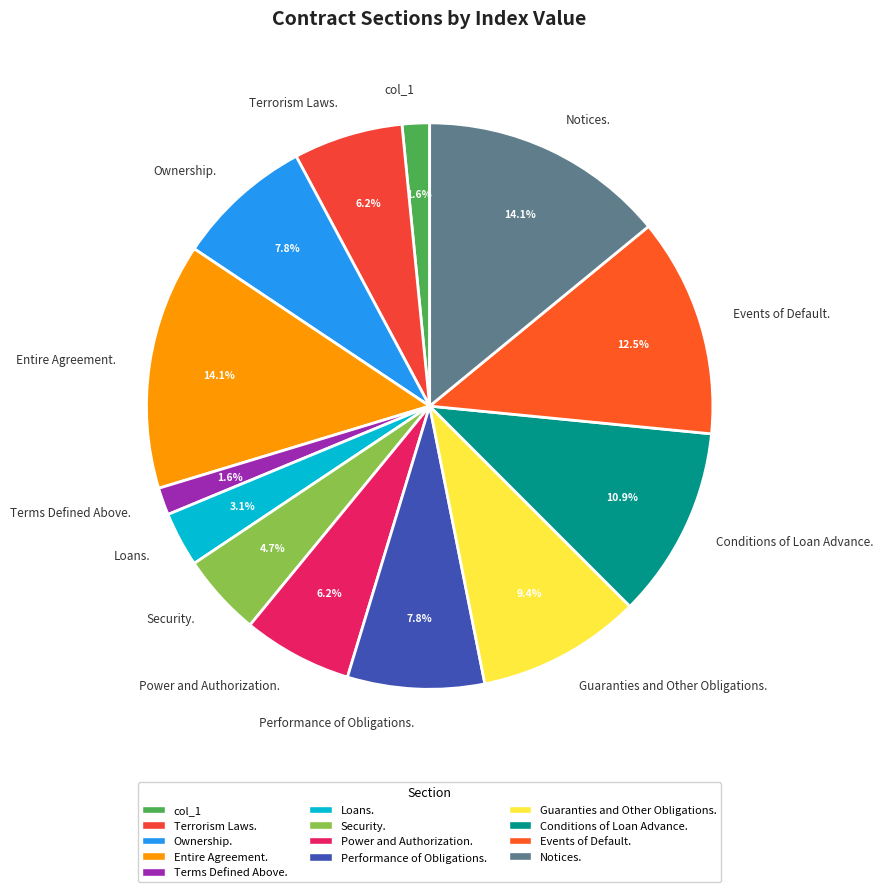

Count the number of slices in the pie.

13